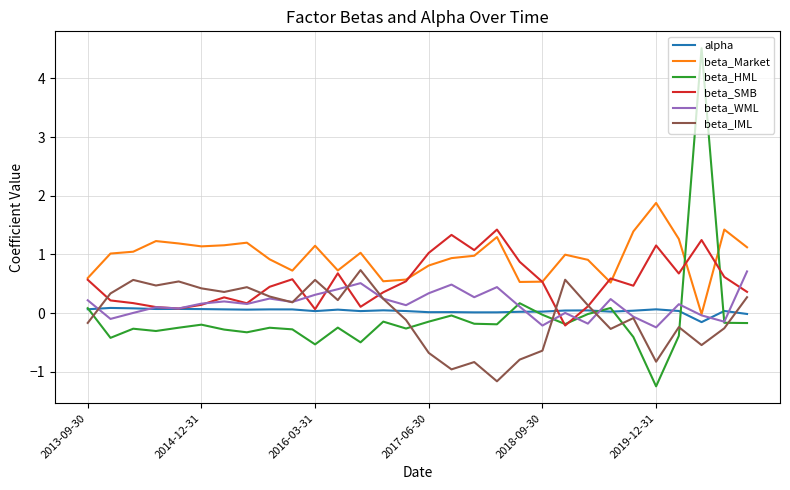

In beta_Market, how many points are higher than both neighbors (excluding endpoints)?

8